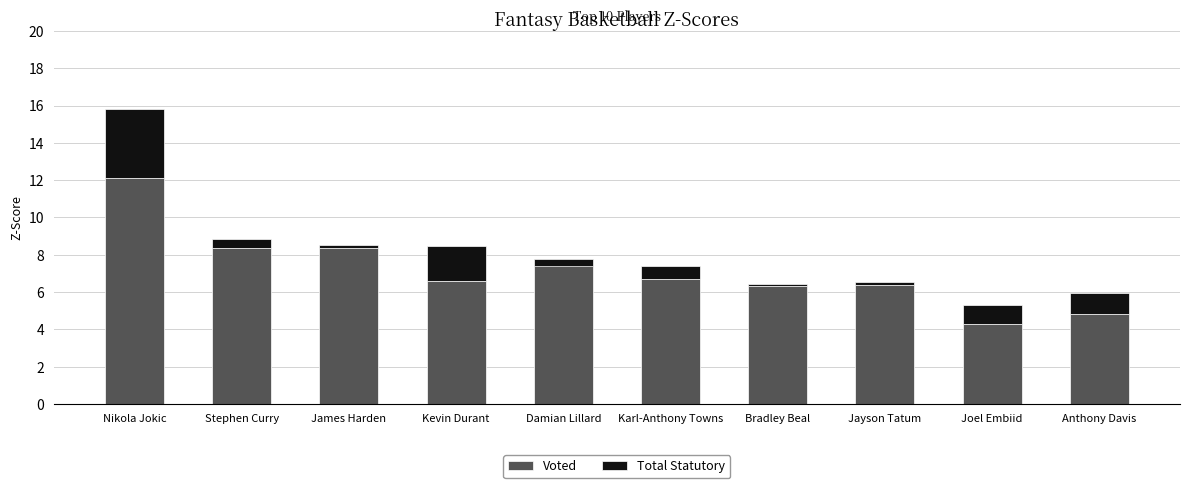

How many data points in Total Statutory are above 0?

9